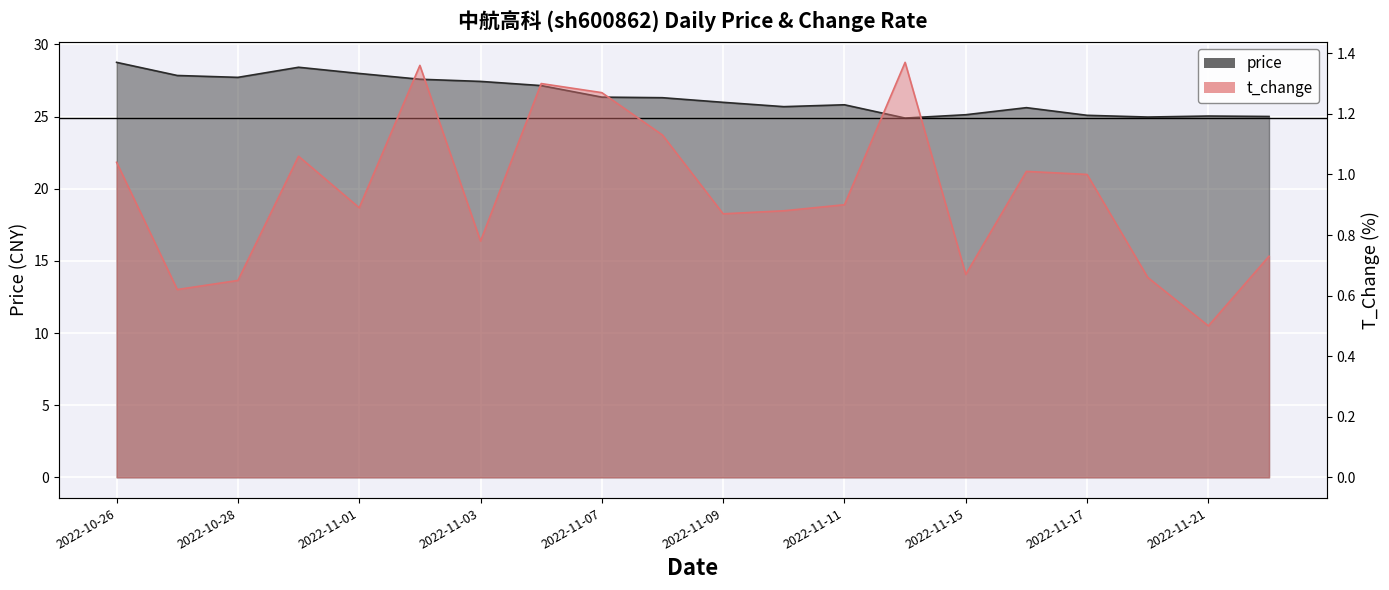

How many distinct data groups are displayed?

2